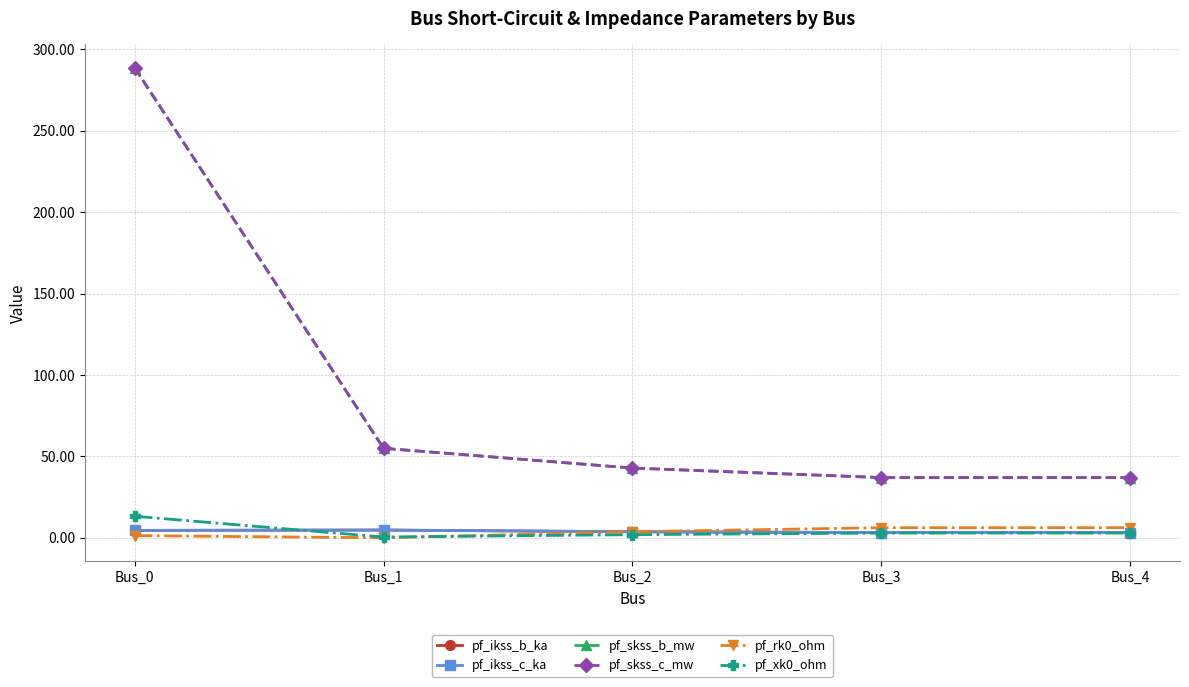

Which series has the widest spread of values?

pf_skss_b_mw